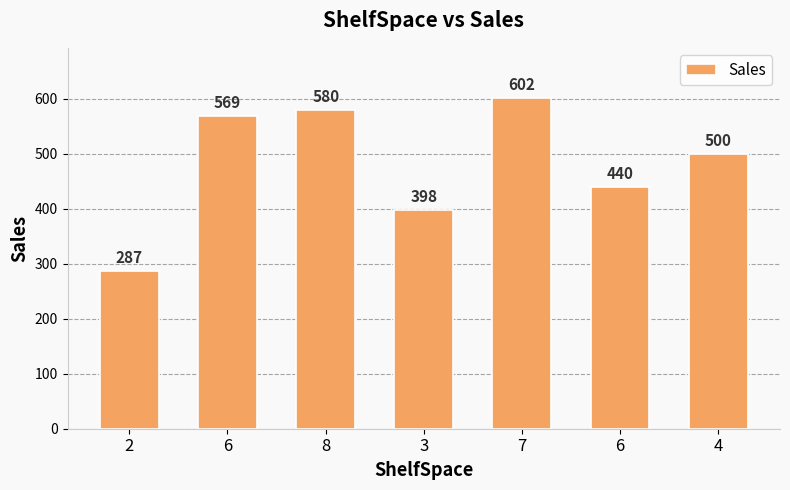

Are the bars grouped side by side (vs. stacked)?

No